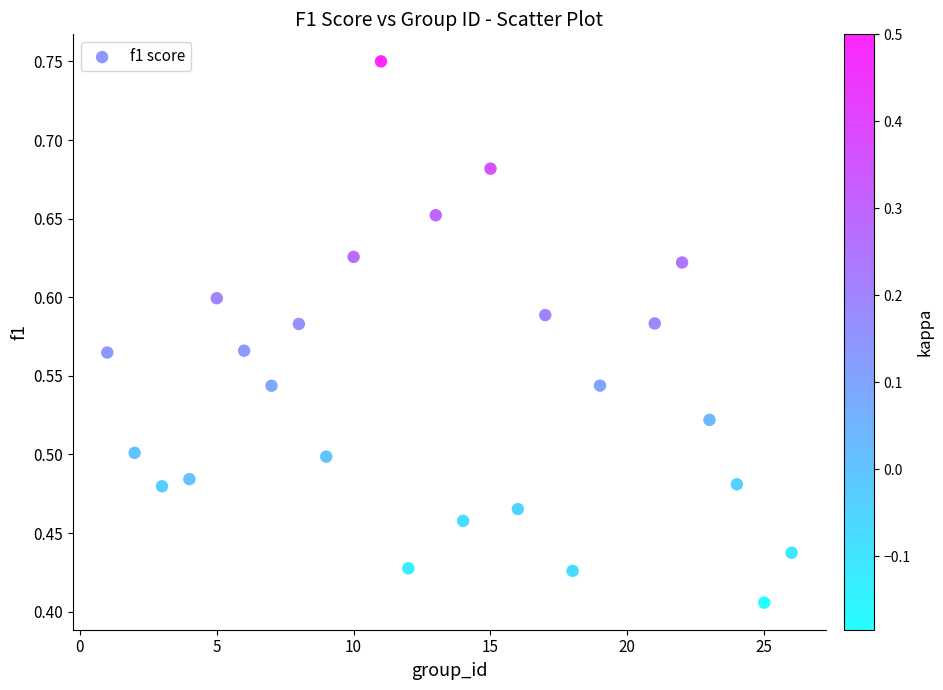

What is the range of X values (max minus min)?

25.0